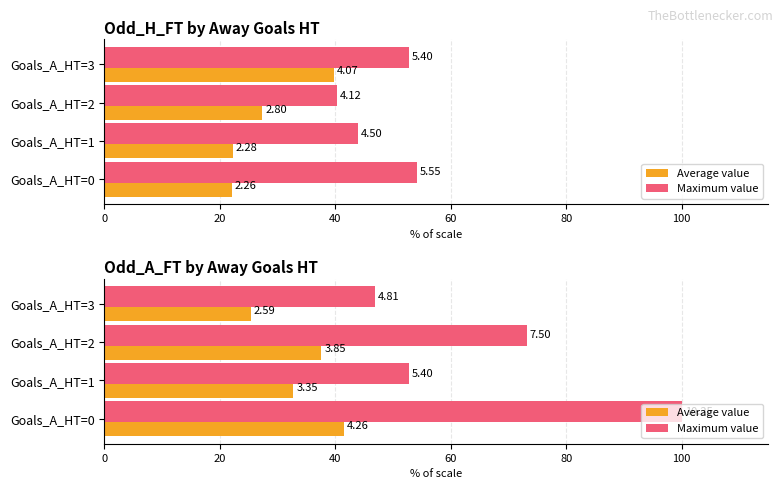

Rank the series at Goals_A_HT=3 from highest to lowest value.

Maximum value, Average value